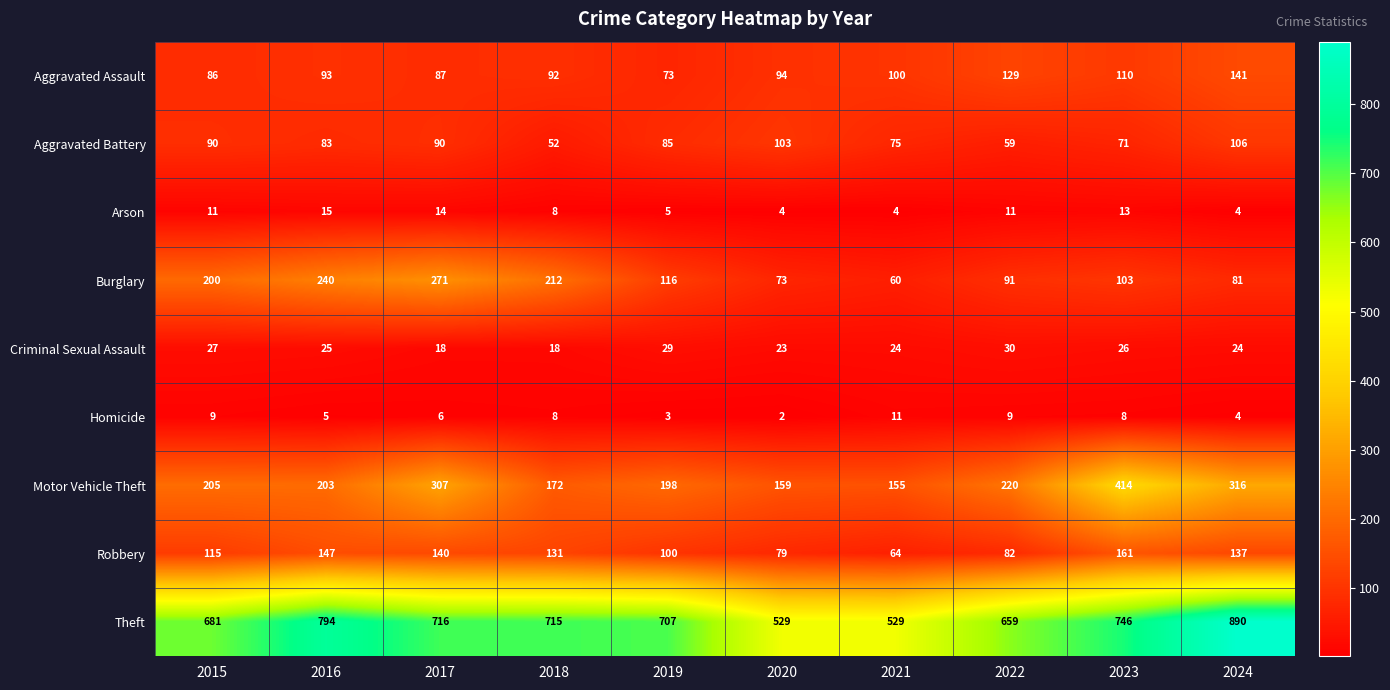

At which label does Homicide first exceed 8?

2015